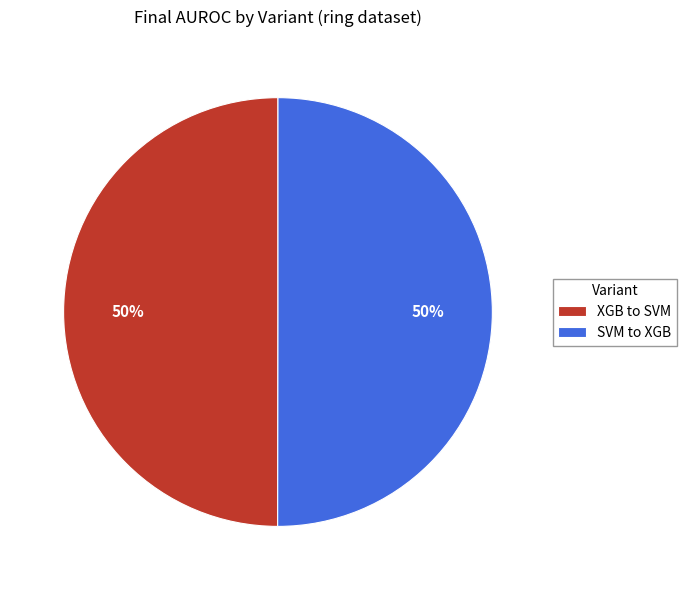

True or false: SVM to XGB accounts for 42% of the total.

False